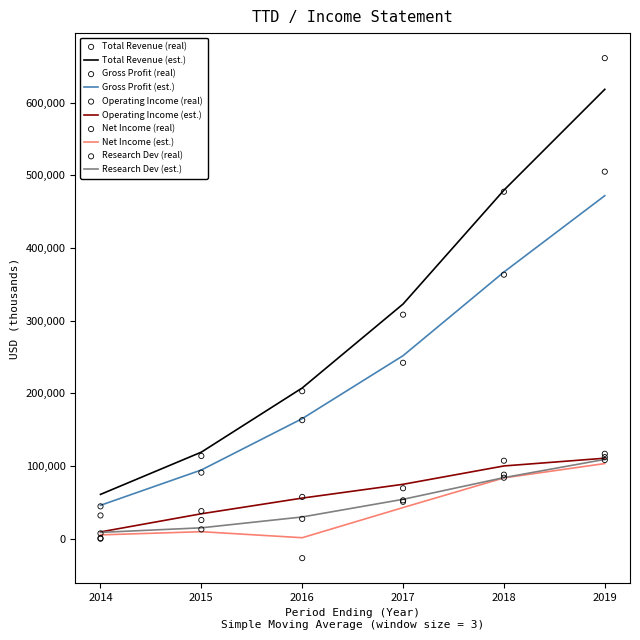

What are all the series names shown in the legend?

Total Revenue, Gross Profit, Operating Income, Net Income, Research Dev